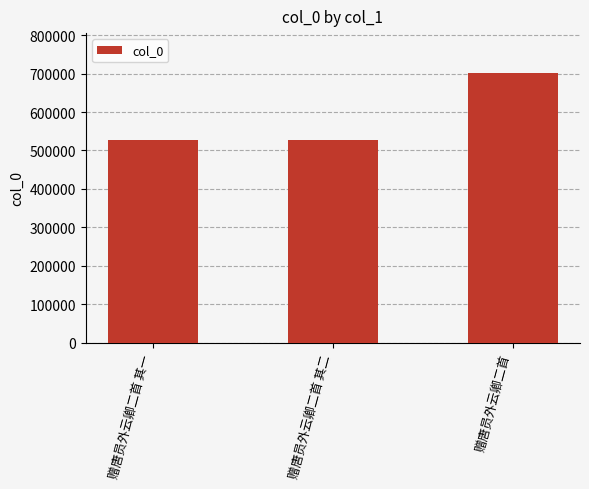

Is it true that the value at 赠唐员外云卿二首 其一 is 742523?

False